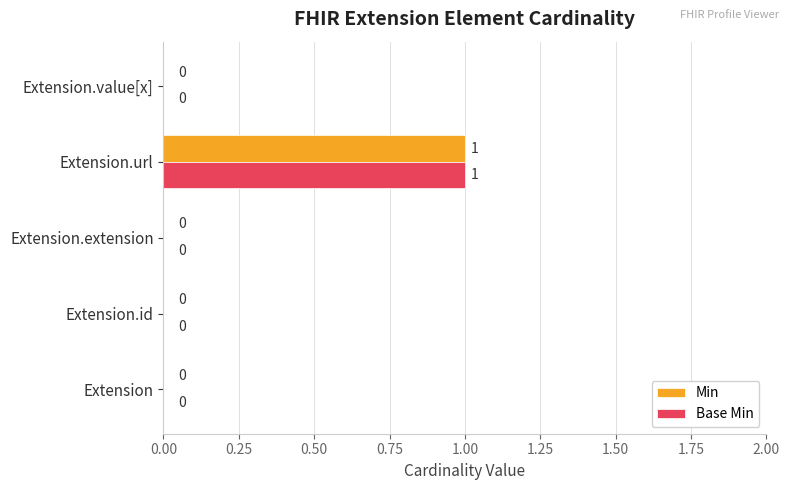

How many positive values does the Min series have?

1